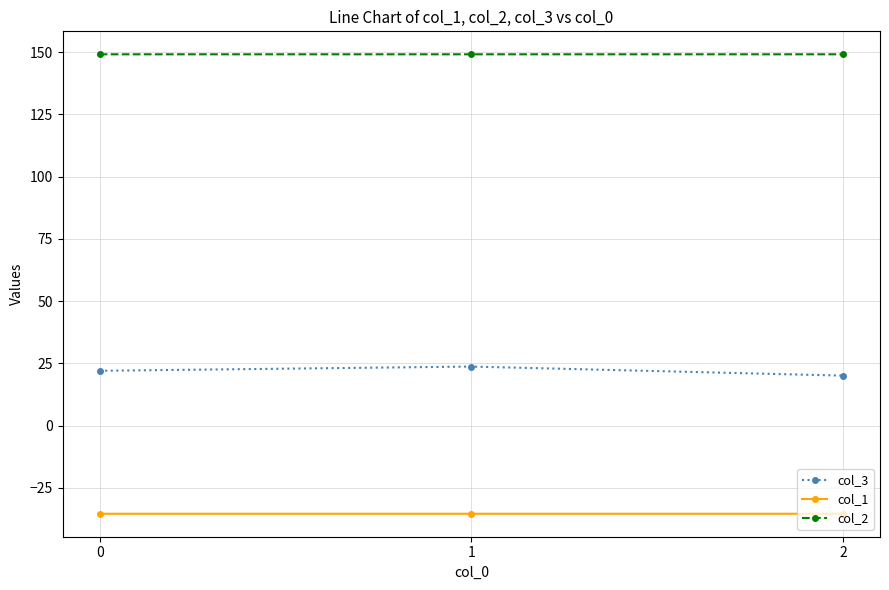

How many lines are shown in the chart?

3